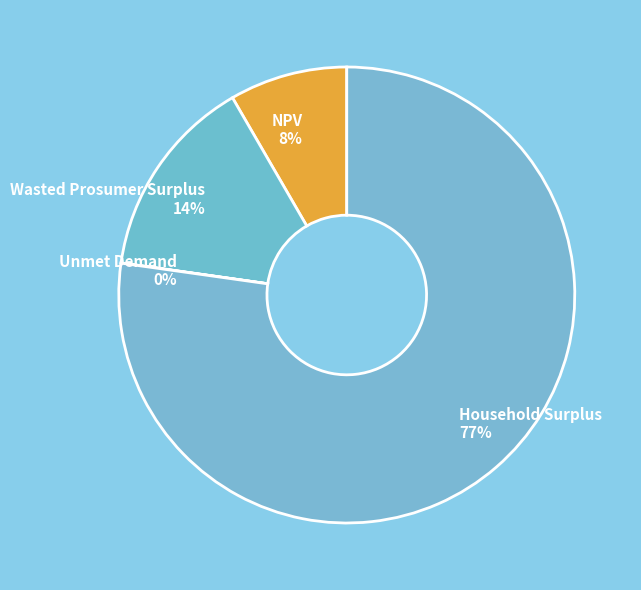

To the nearest percent, what percentage of the pie is Wasted Prosumer Surplus?

14%